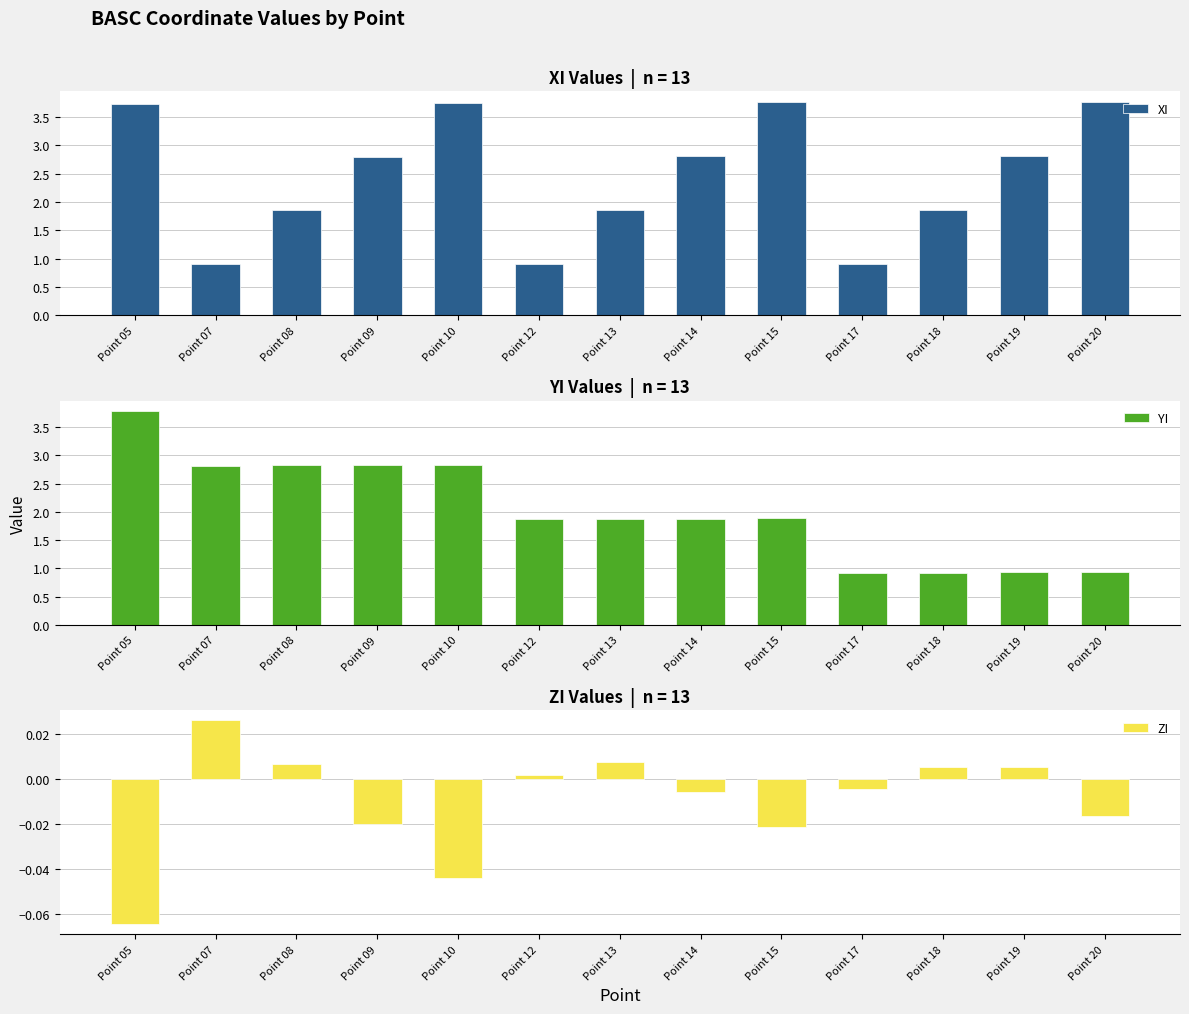

What is the value of the YI bar at the 12th from the left?

0.9